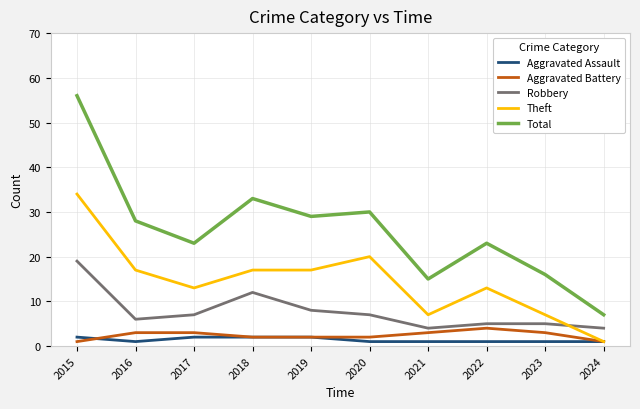

True or false: Theft has a value of 13 at 2022.

True